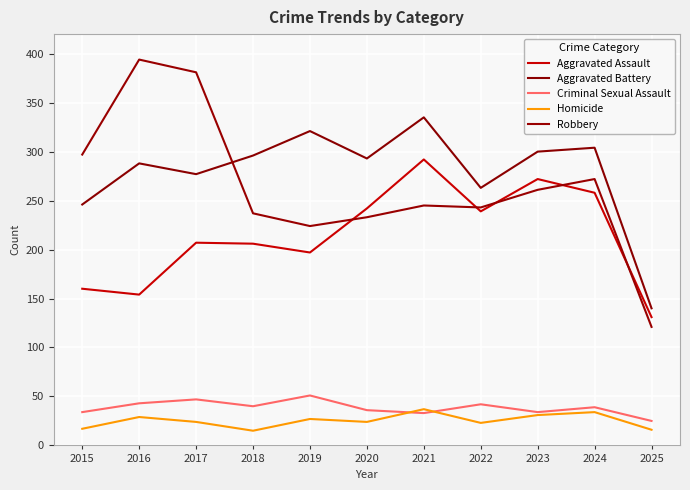

Rank the categories by Criminal Sexual Assault value from highest to lowest.

2019, 2017, 2016, 2022, 2018, 2024, 2020, 2015, 2023, 2021, 2025